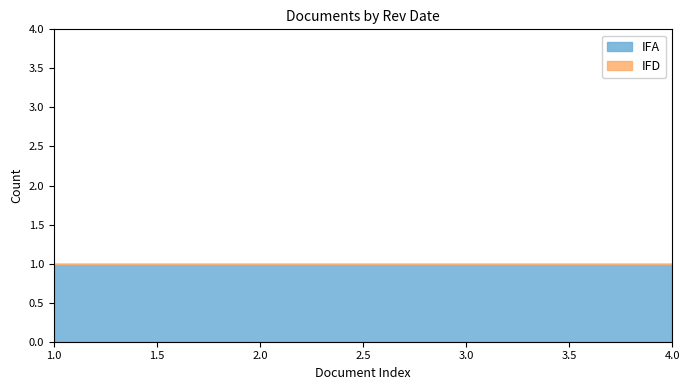

True or false: IFA has more than 0 points higher than both neighbors.

False